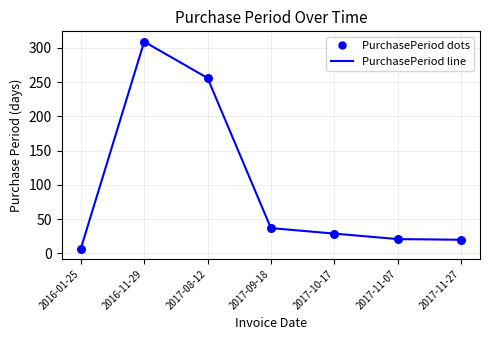

What is the ratio of the value at 2017-10-17 to the value at 2016-01-25?

4.1